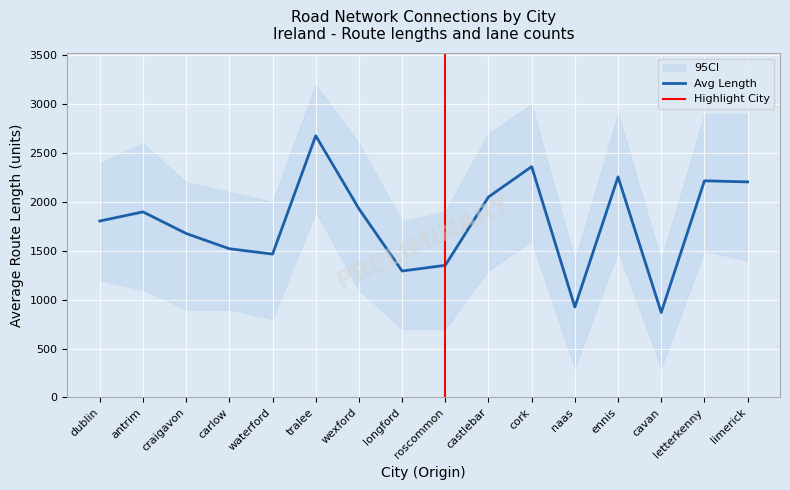

Is it true that the value at roscommon is 607.0?

False